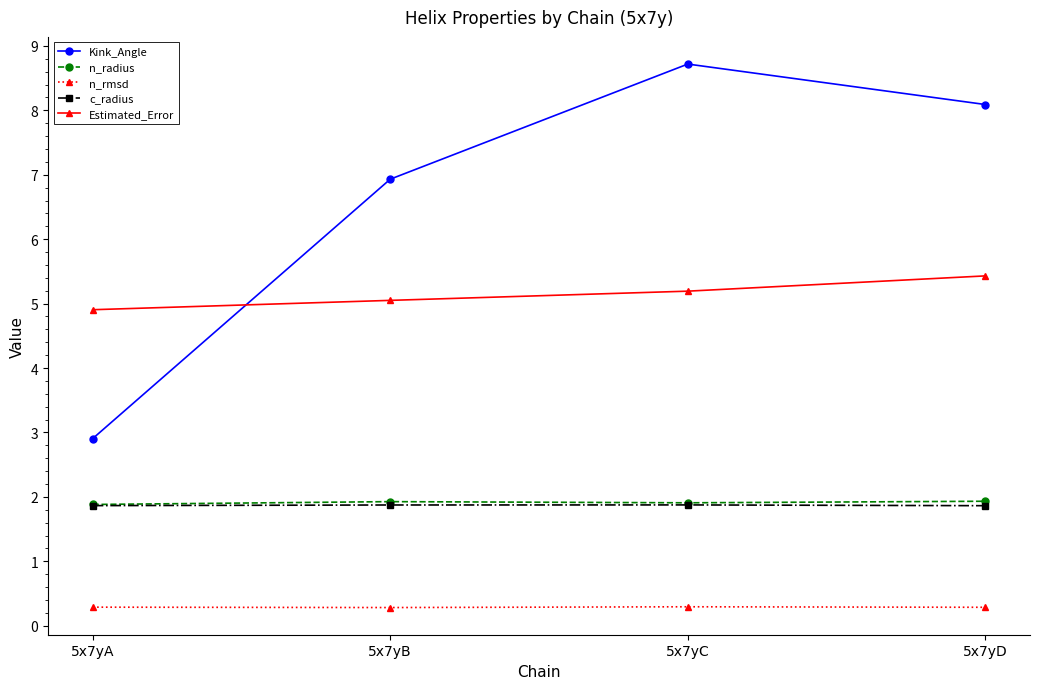

What is the value of the c_radius point at the 1st from the left?

1.9